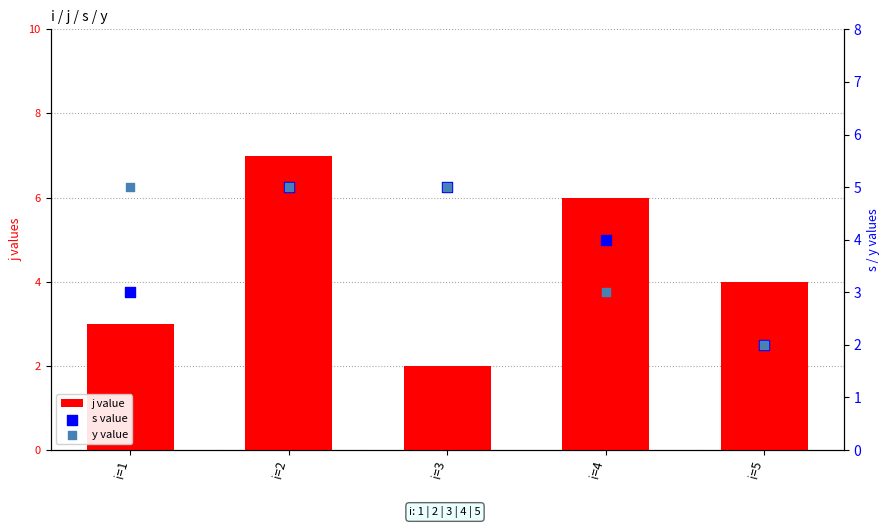

At how many categories does at least one series exceed 2?

5